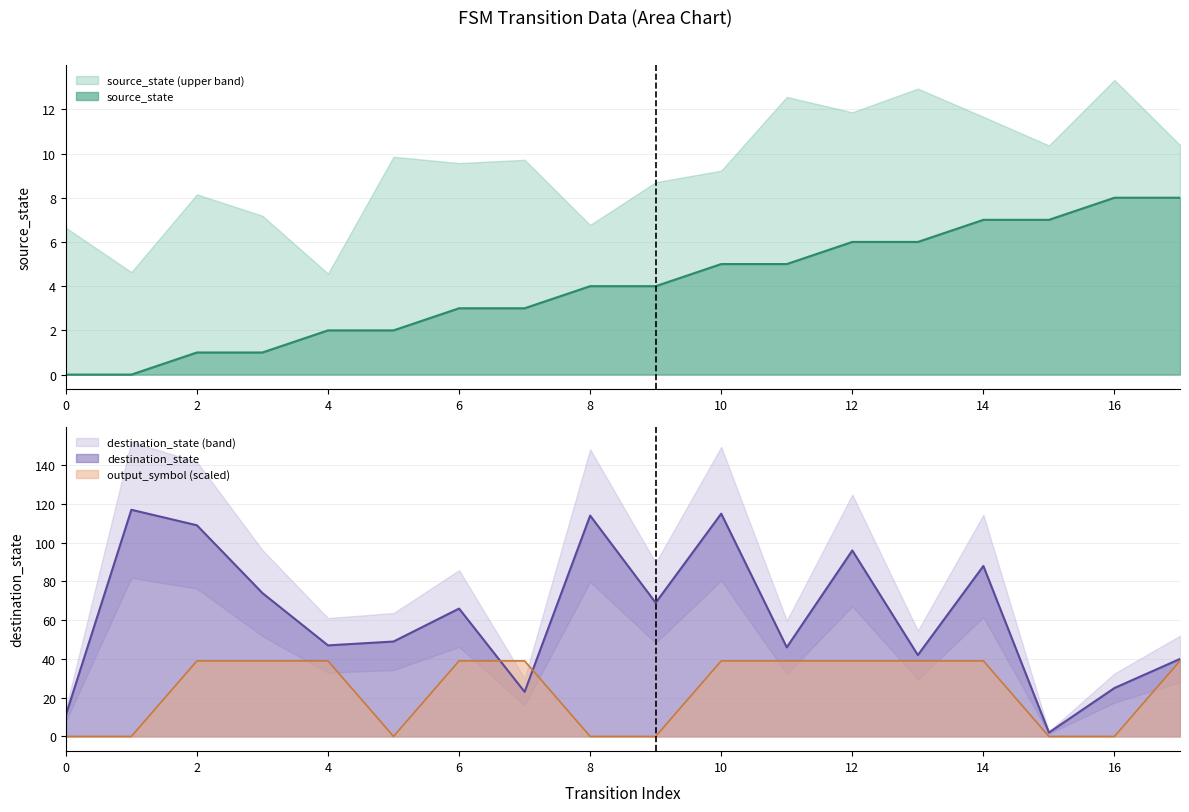

Is it true that destination_state equals 12 at 16?

False